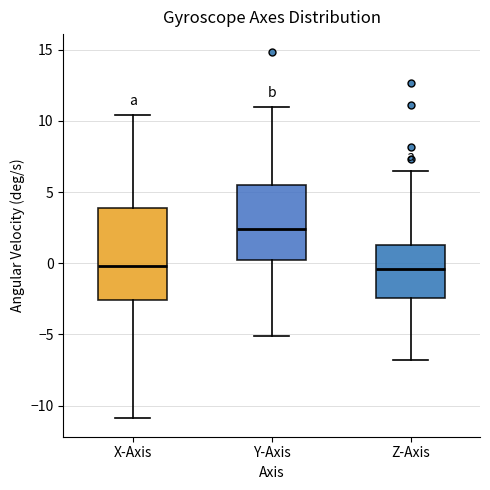

Reading left to right, read every box against the y-axis: the position of its median line, the range the box covers, and the ends of its whiskers. The values are not printed on the chart, so give them approximately, as read against the axis.

X-Axis: median 0.0, box -2.5 to 4.0, whiskers -11.0 to 10.5
Y-Axis: median 2.5, box 0.5 to 5.5, whiskers -5.0 to 11.0
Z-Axis: median -0.5, box -2.5 to 1.5, whiskers -7.0 to 6.5